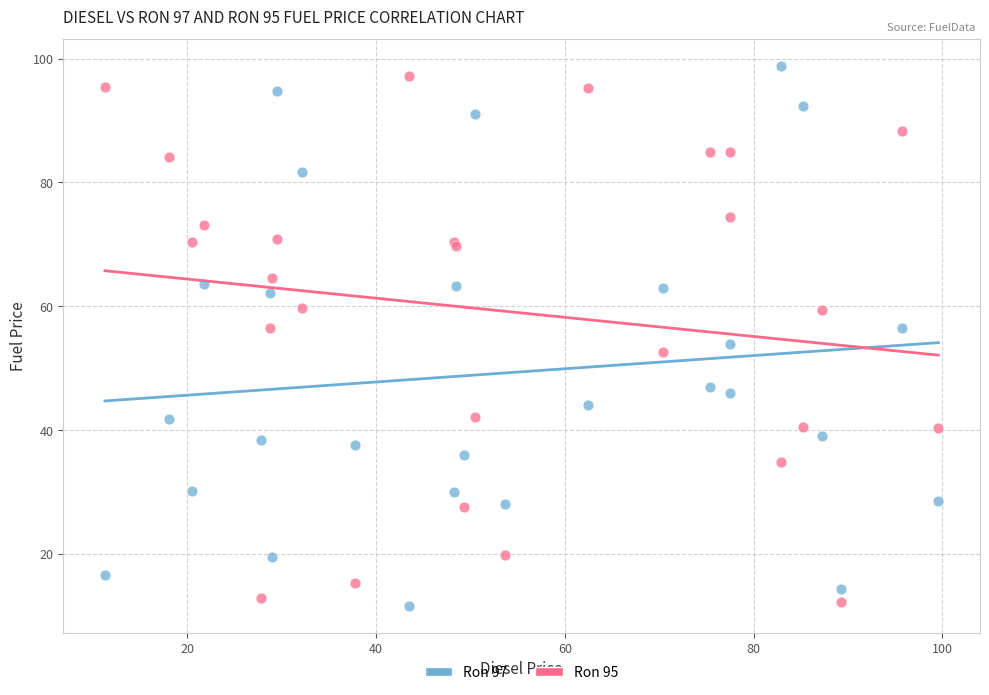

Which series has the widest spread of Y values?

Ron 97